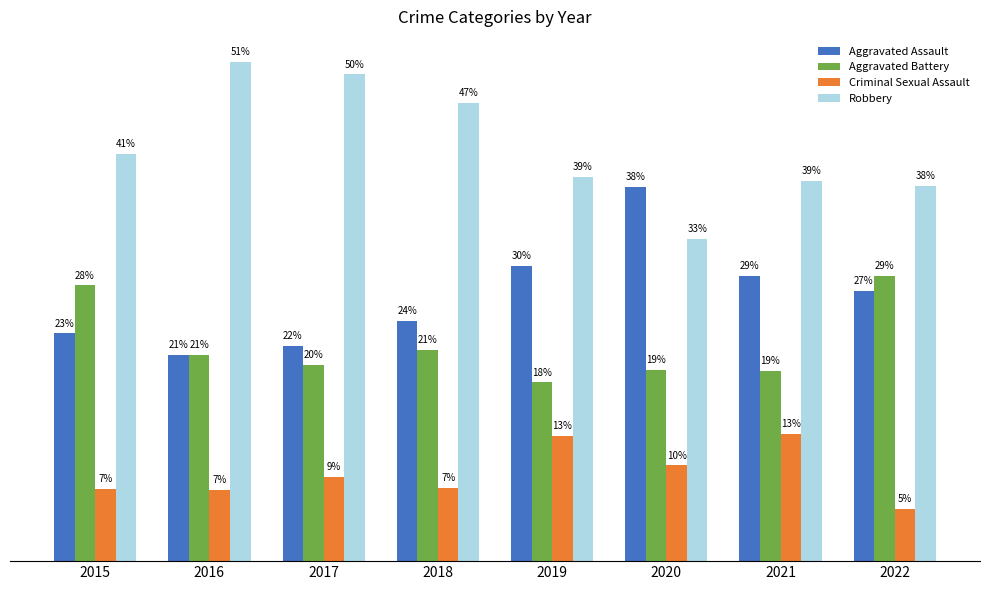

What is the sum of all Robbery values?

337.2